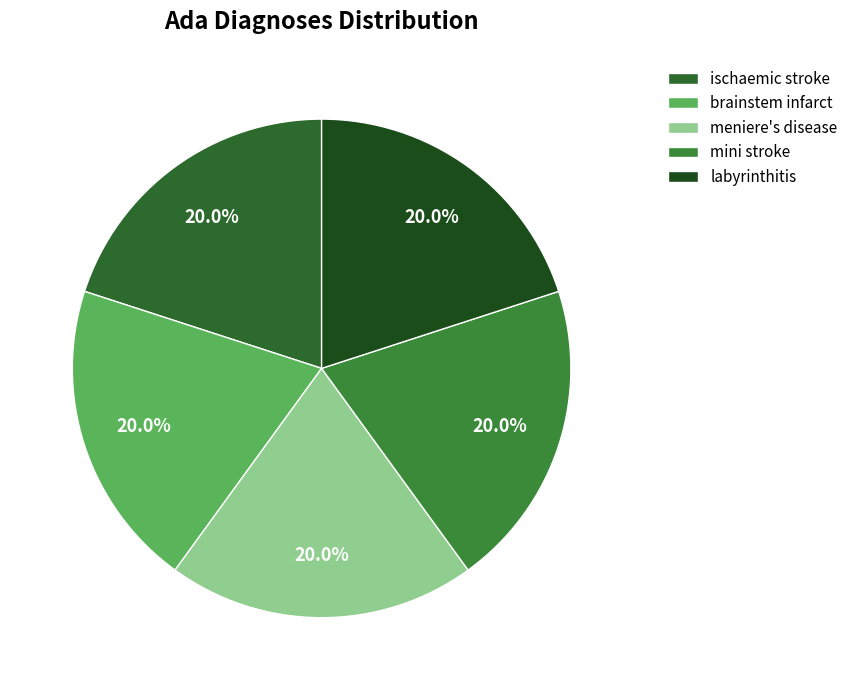

Does brainstem infarct account for over 50% of the chart?

No